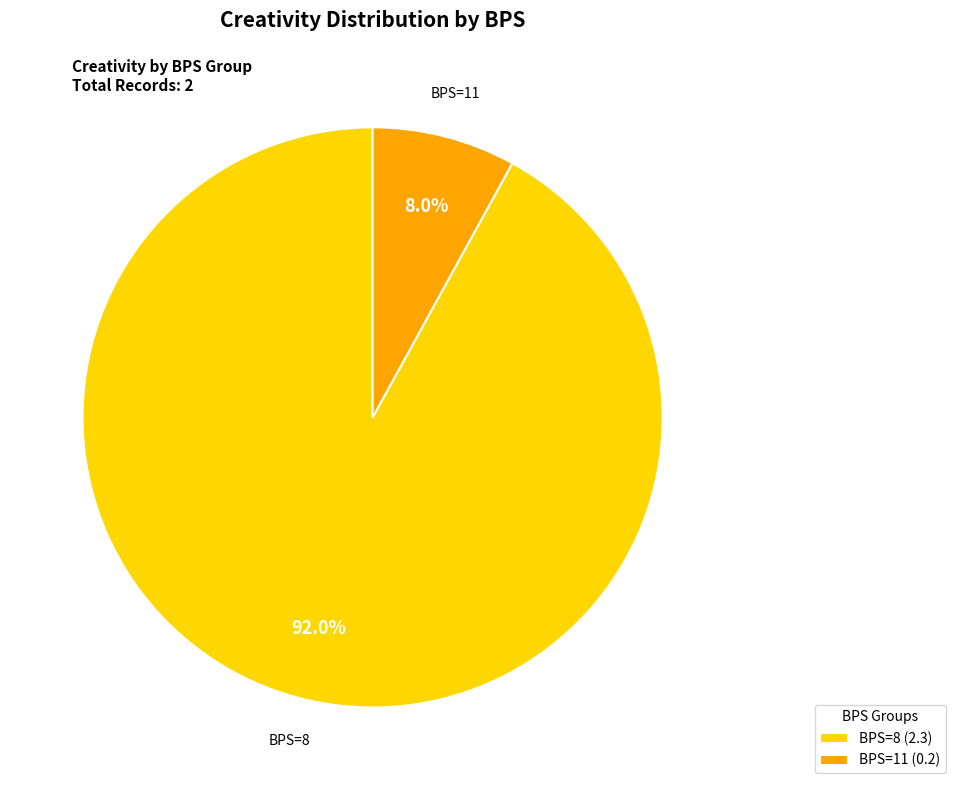

How much of the chart is everything except BPS=8 (2.3)?

8.0%